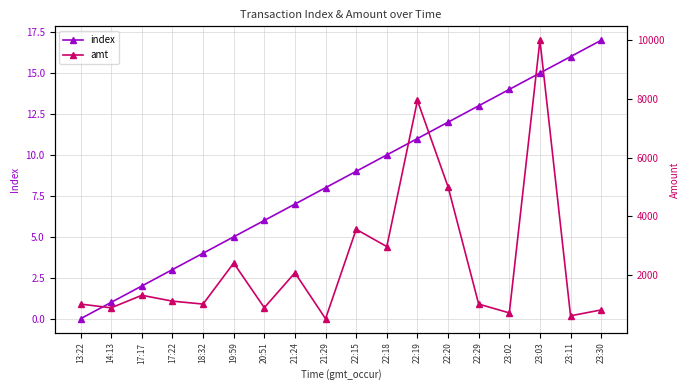

True or false: amt has a value of 10000 at 23:03.

True